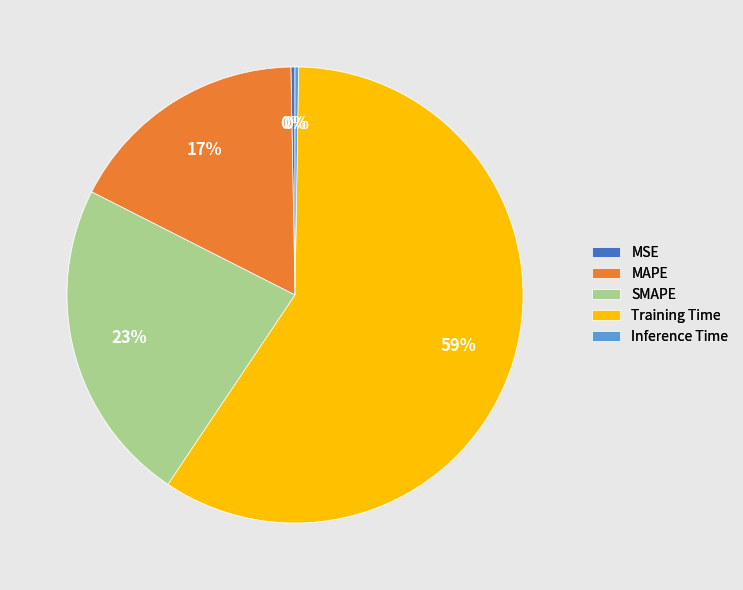

To the nearest percent, what is the average slice percentage?

20%